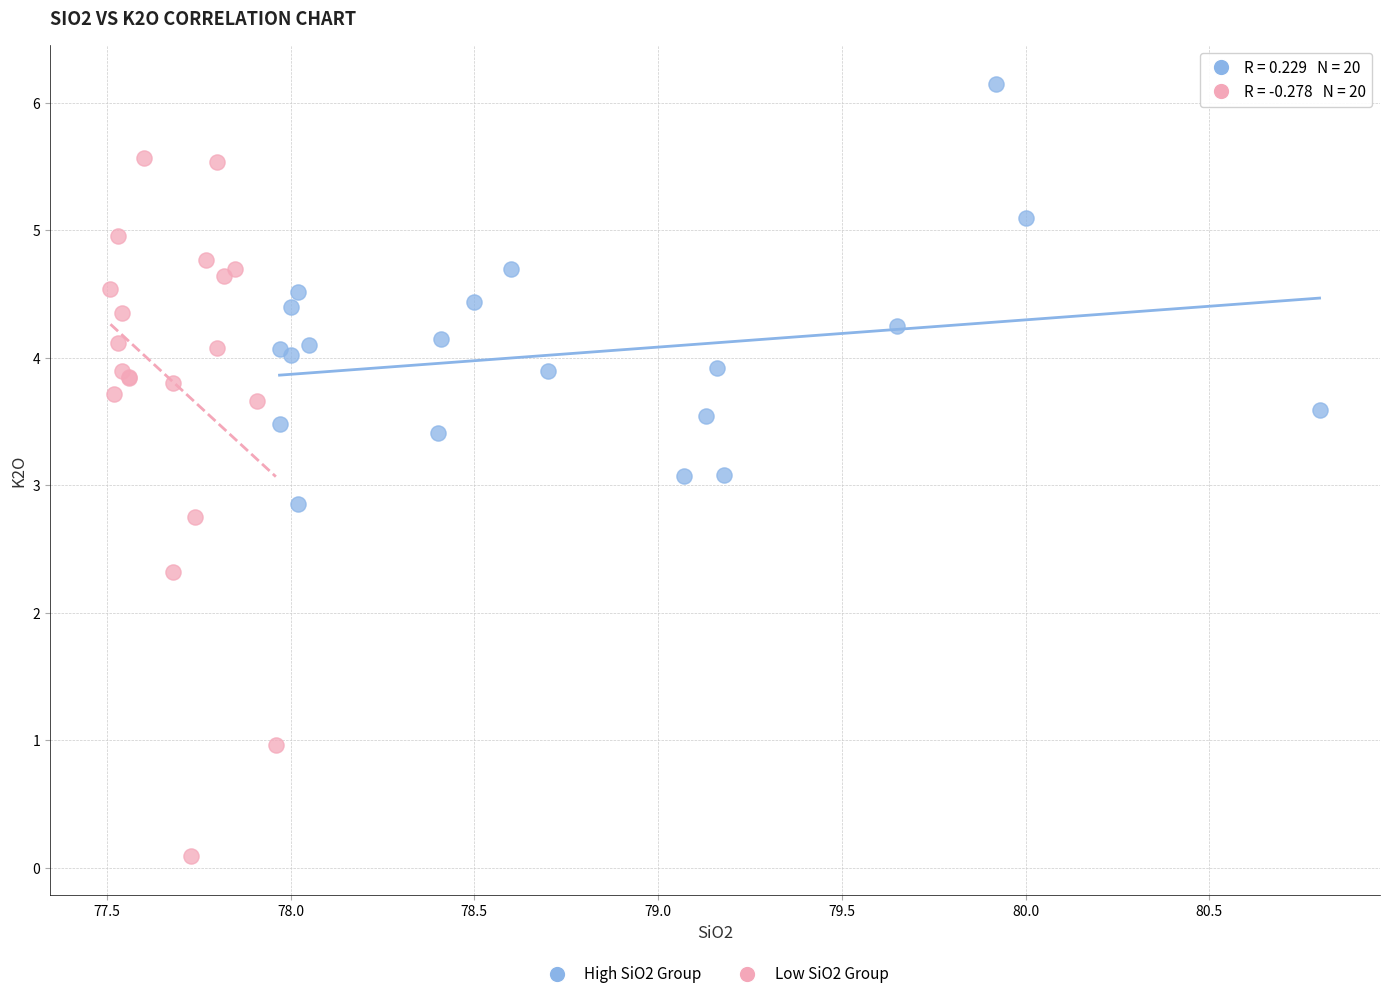

Which series has the widest spread of Y values?

Low SiO2 Group